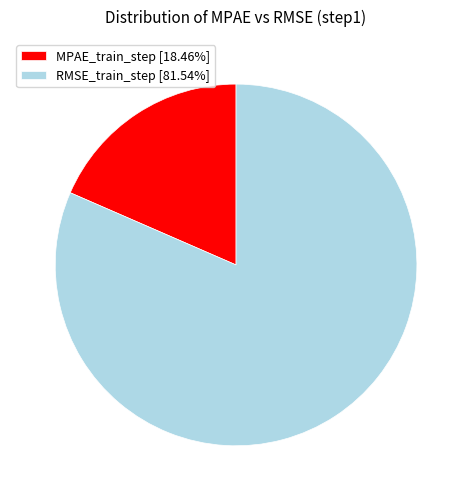

Is there any slice that represents more than half of the pie?

Yes